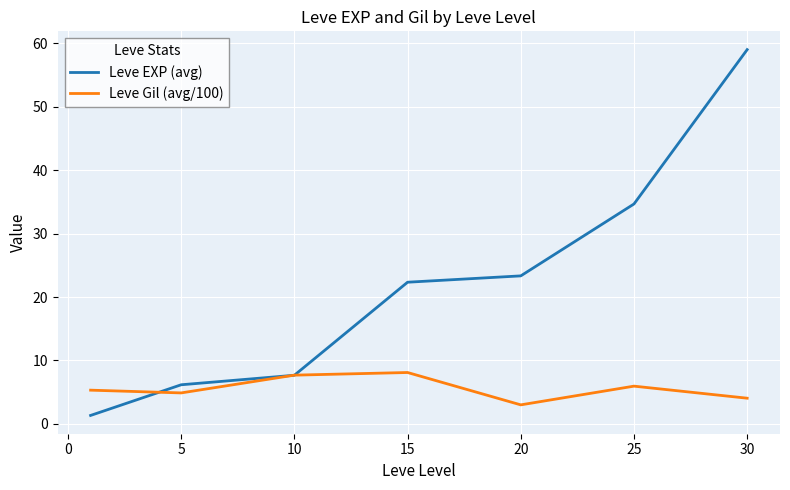

Which series has the largest range (max minus min)?

Leve EXP (avg)